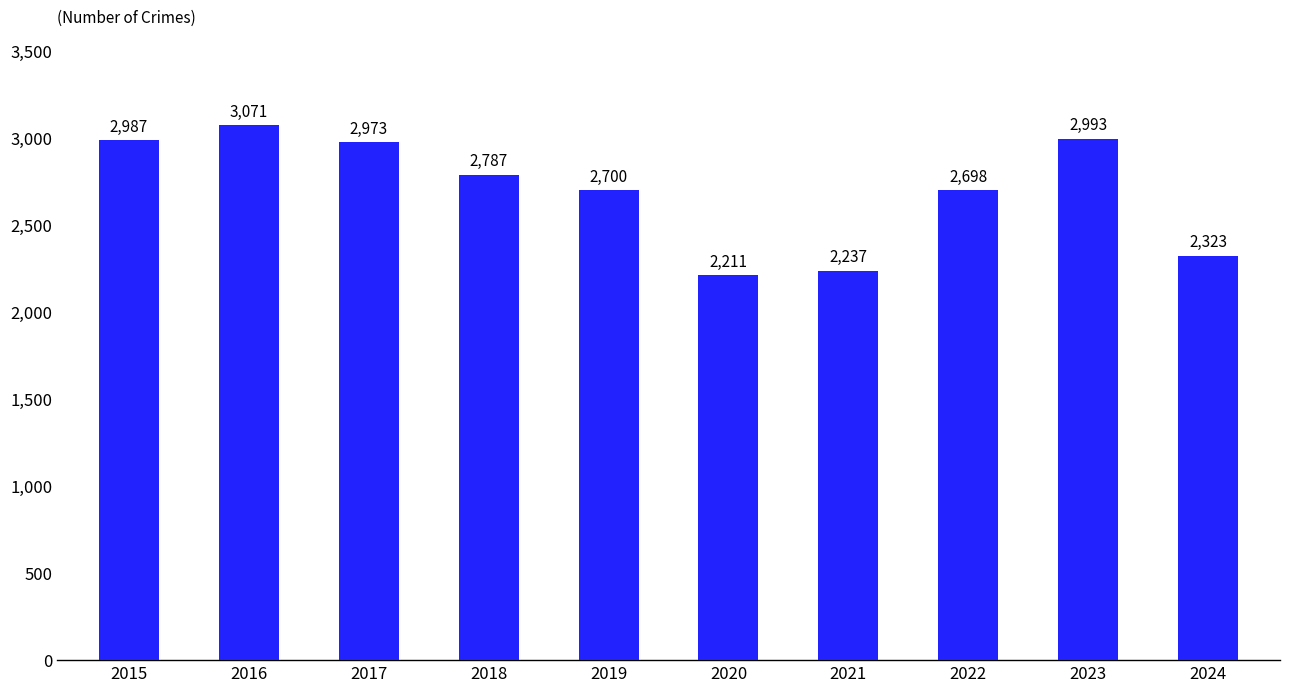

At which category does the chart reach its minimum across all series?

2020